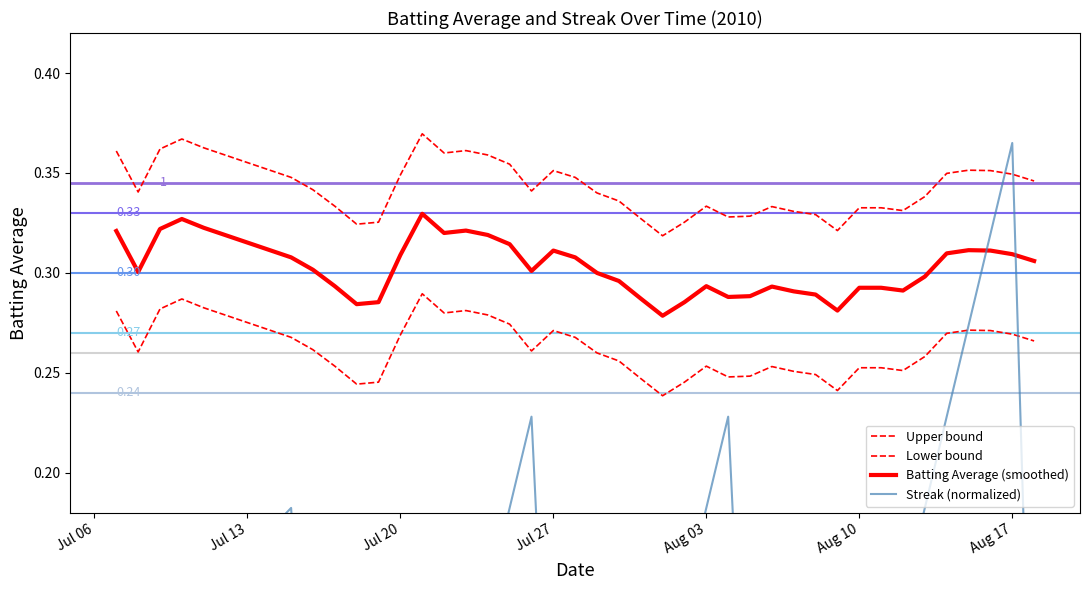

What is the difference between the maximum and minimum values in the Streak (normalized) series?

0.4